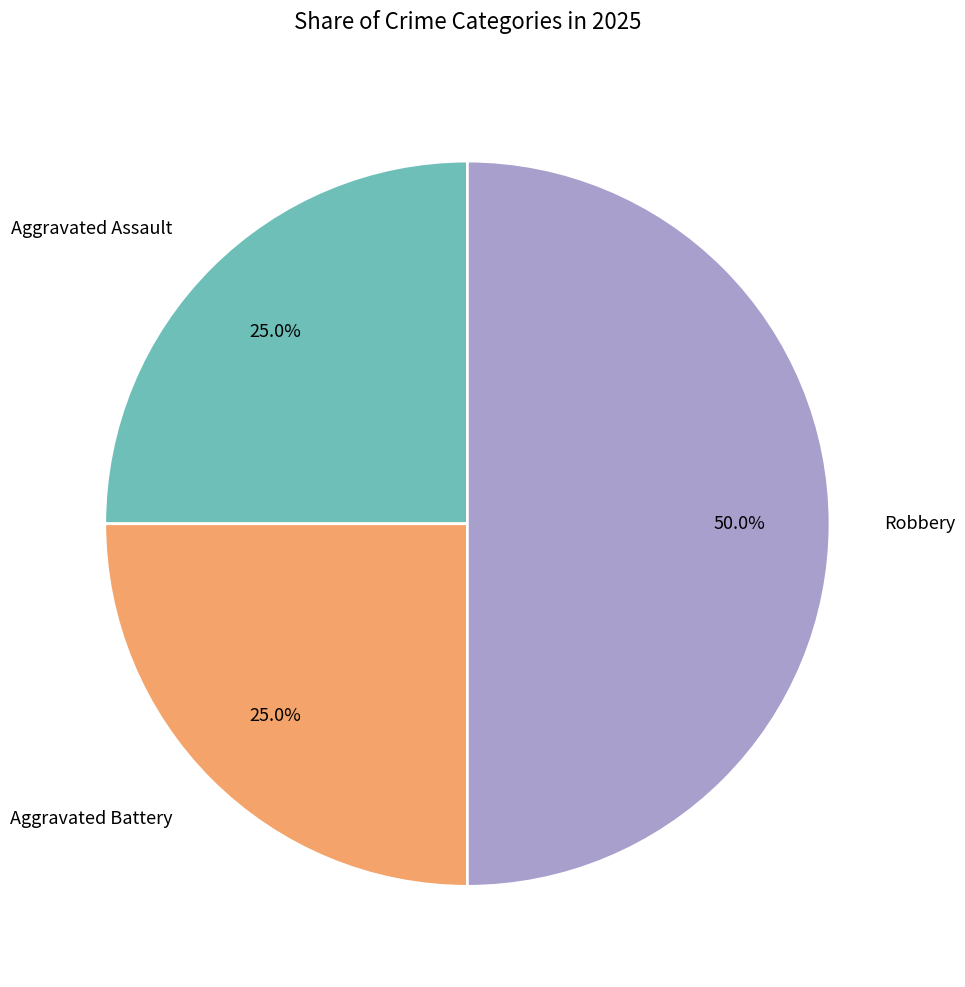

To the nearest percent, what portion does Aggravated Assault represent?

25%